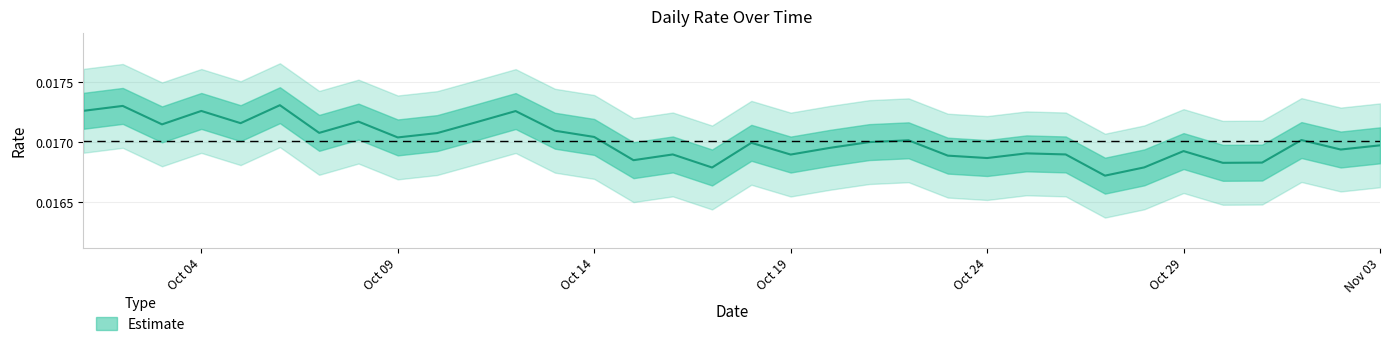

Does the chart display data point markers on the line(s)?

No